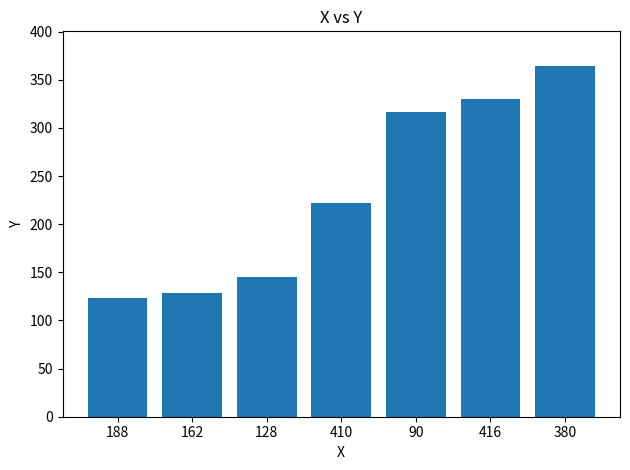

Count the number of data series in this chart.

1